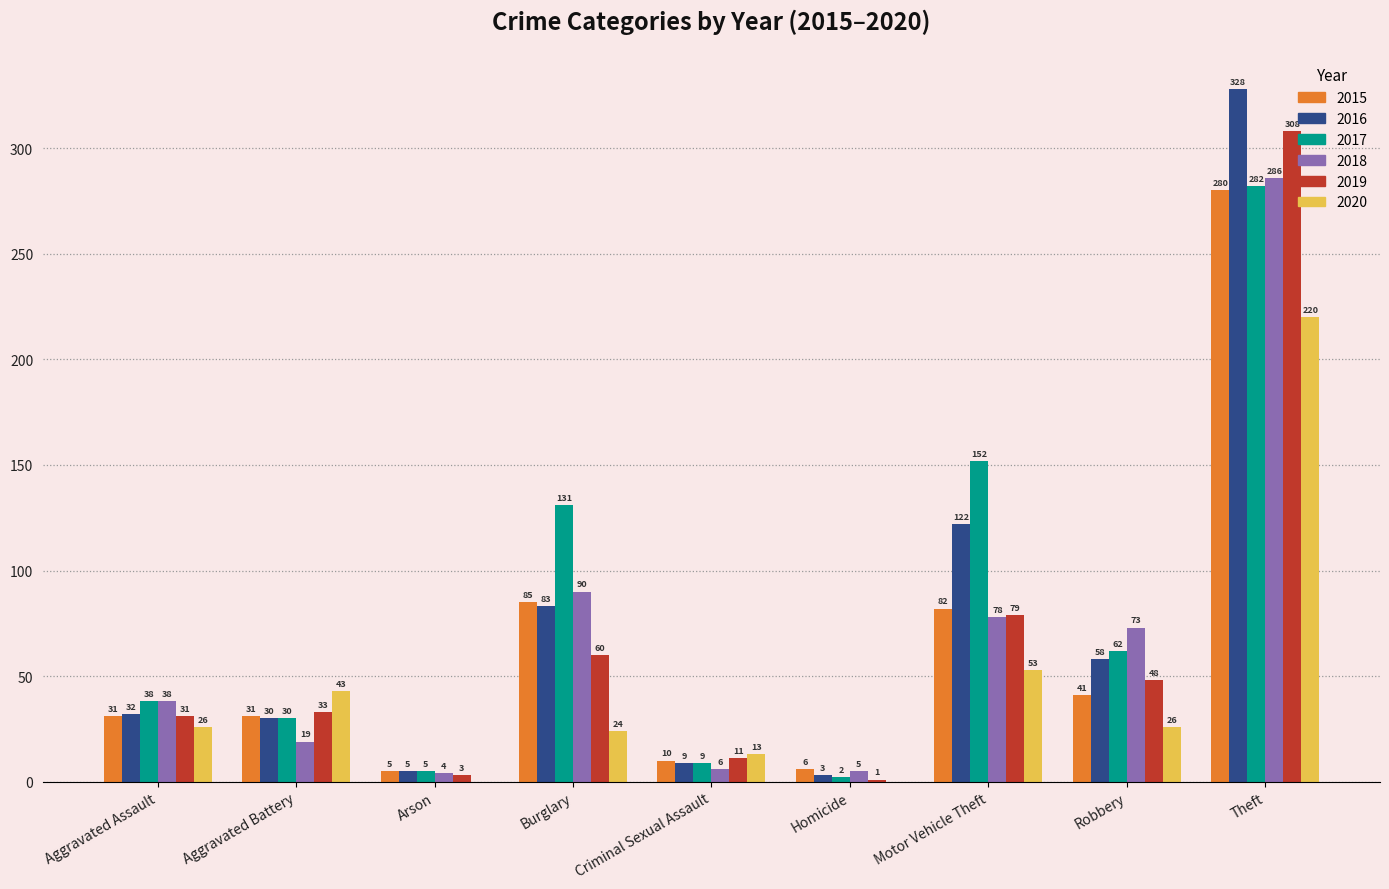

What is the sum of the 2016 values at Criminal Sexual Assault and Motor Vehicle Theft?

131